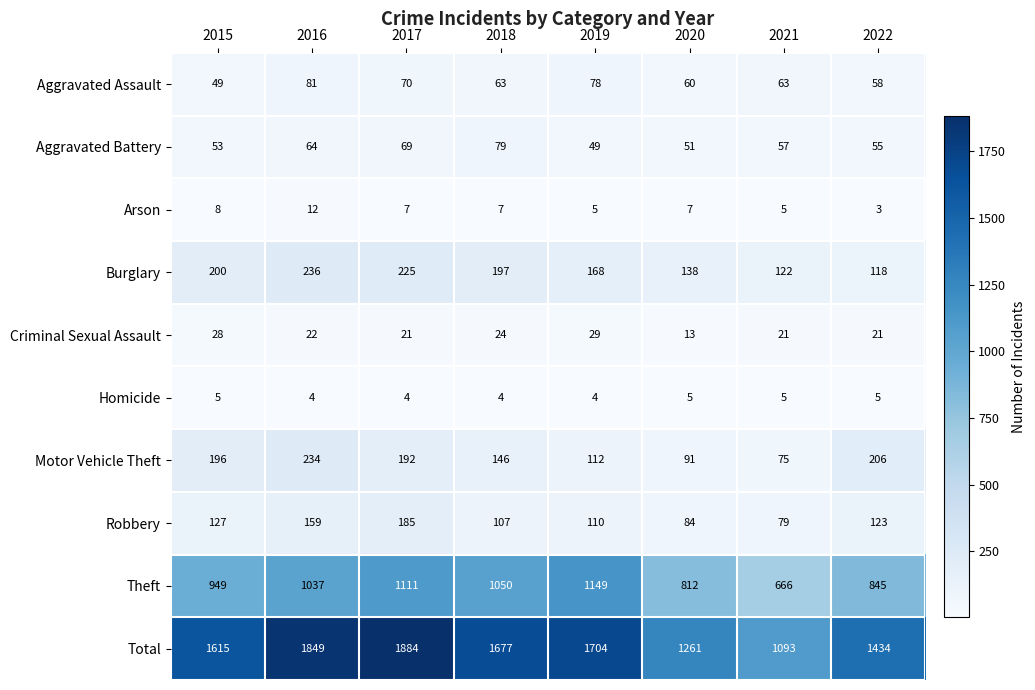

True or false: Burglary has a value of 223 at 2019.

False